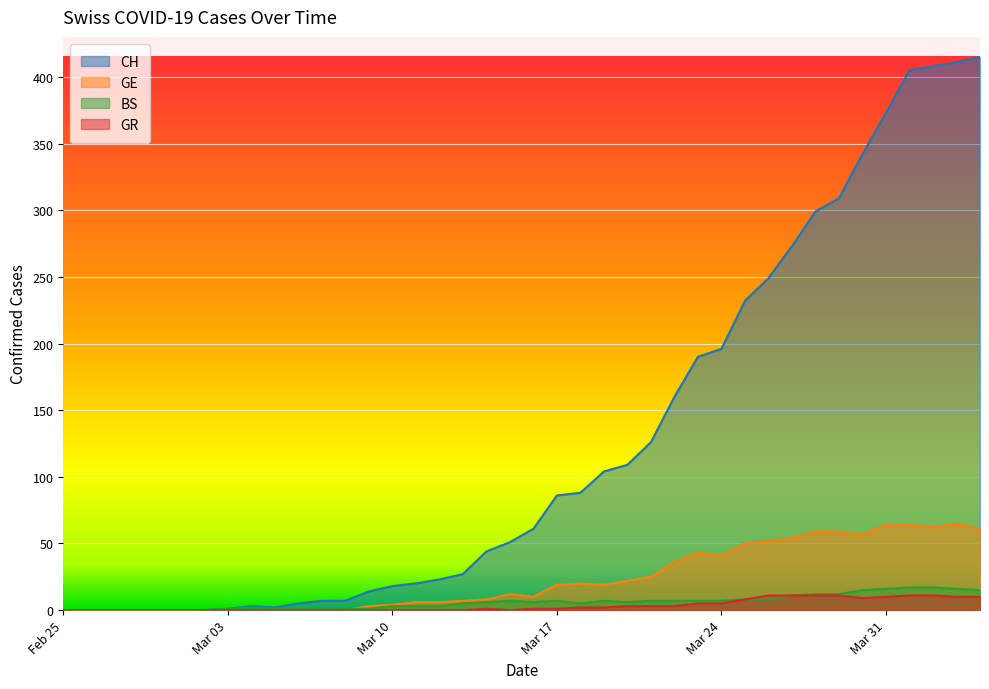

Which series has the largest total across all categories?

CH